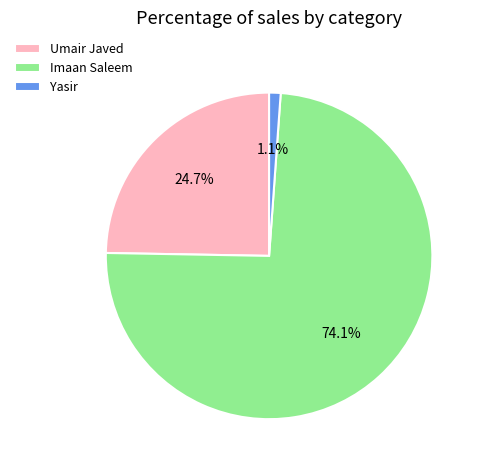

How many slices are in this pie chart?

3